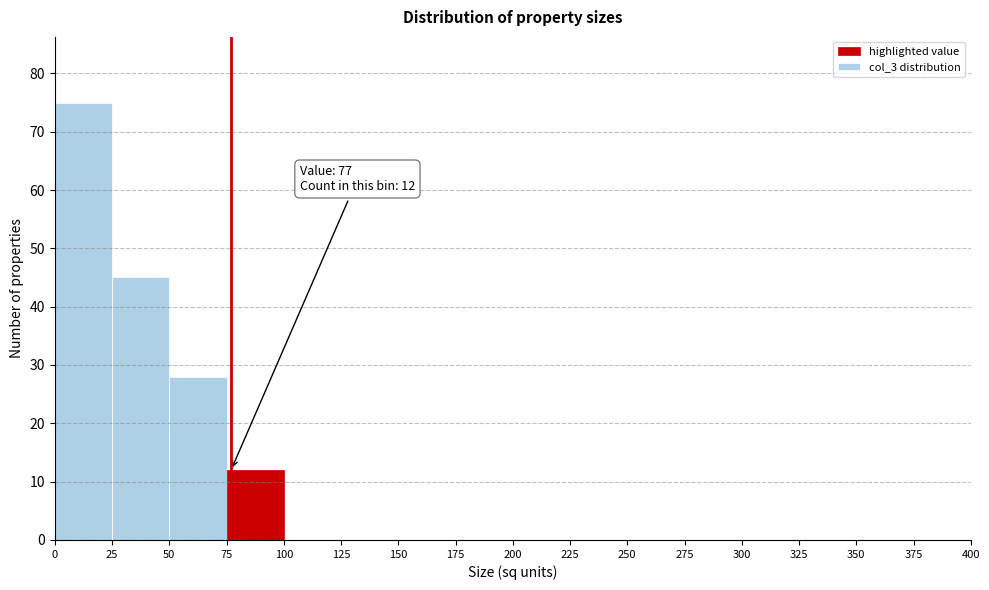

Which range on the x-axis has the tallest bar?

0 to 25